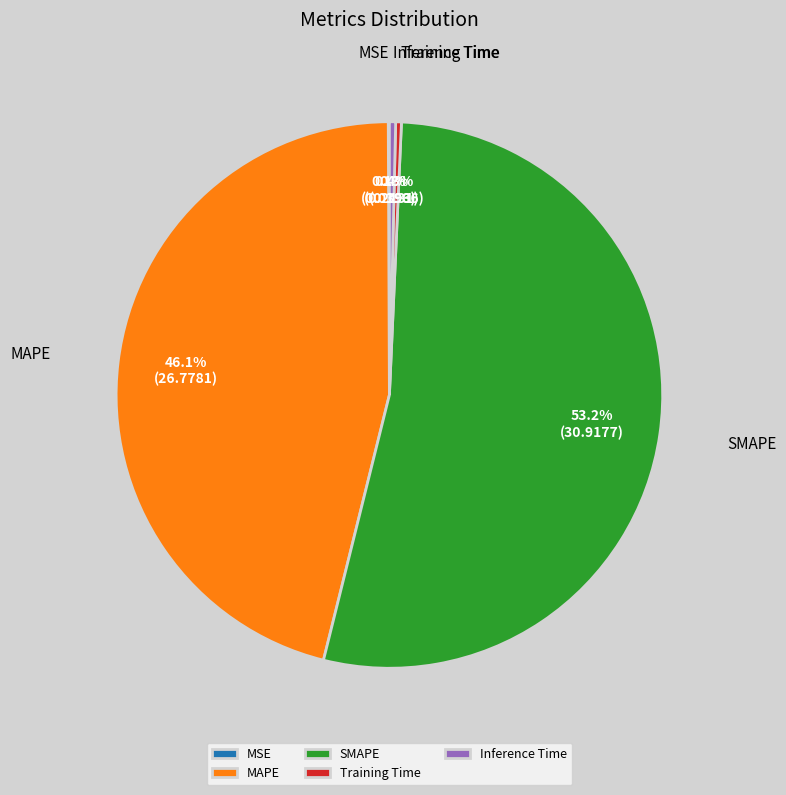

Between SMAPE and MAPE, which is larger?

SMAPE